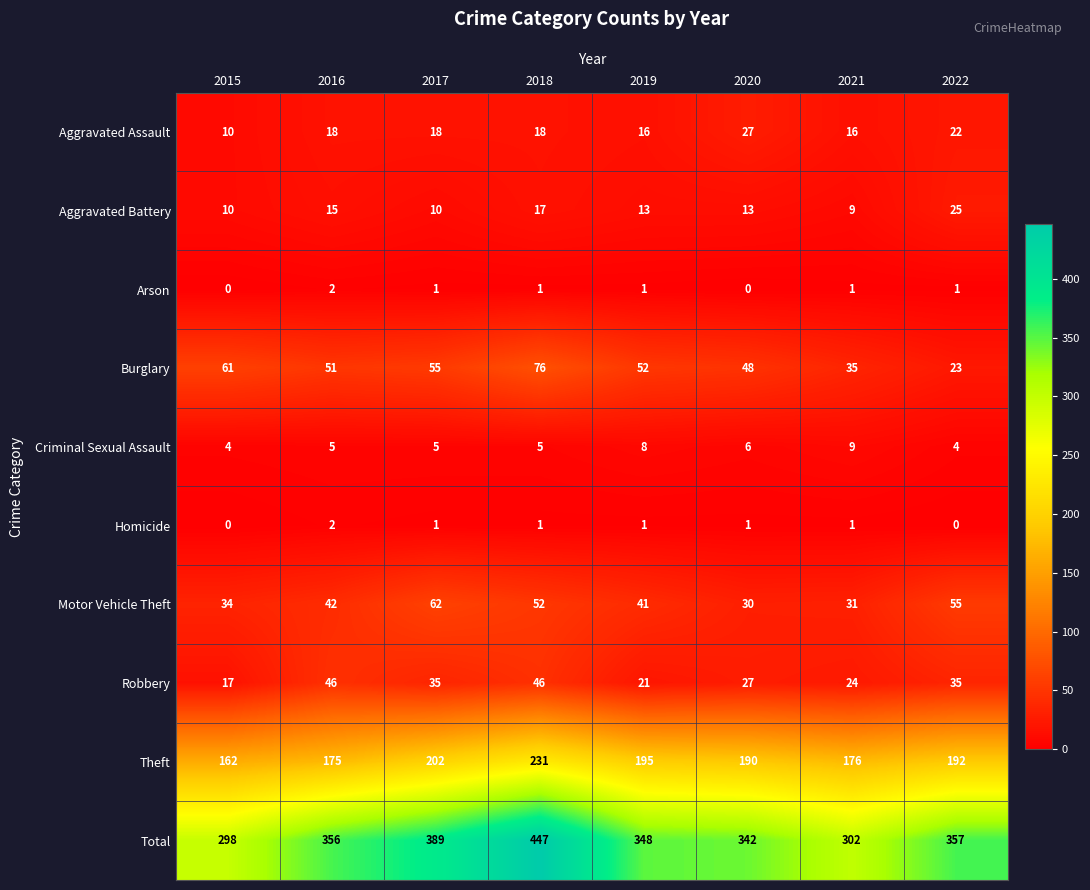

Where is Motor Vehicle Theft nearest to the value 46?

2016